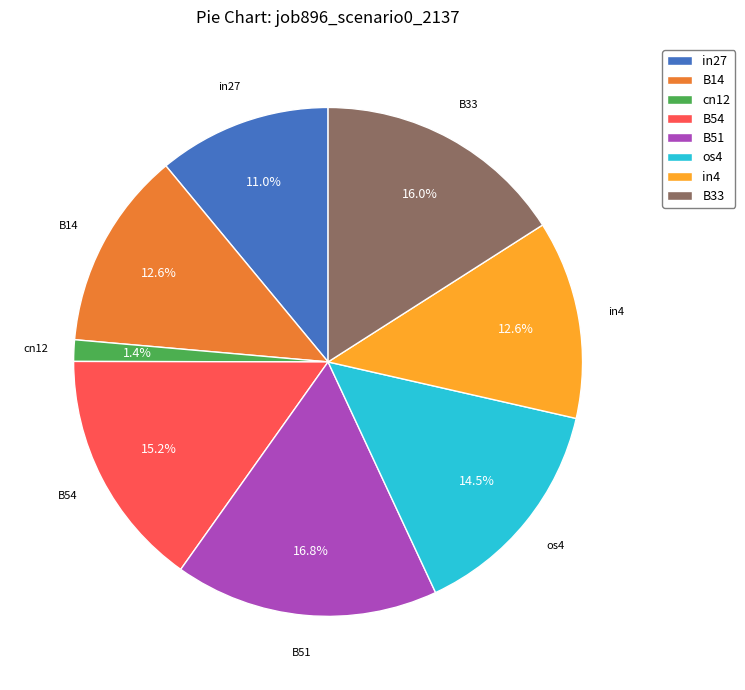

The cn12 slice represents 1% of the pie. True or false?

True